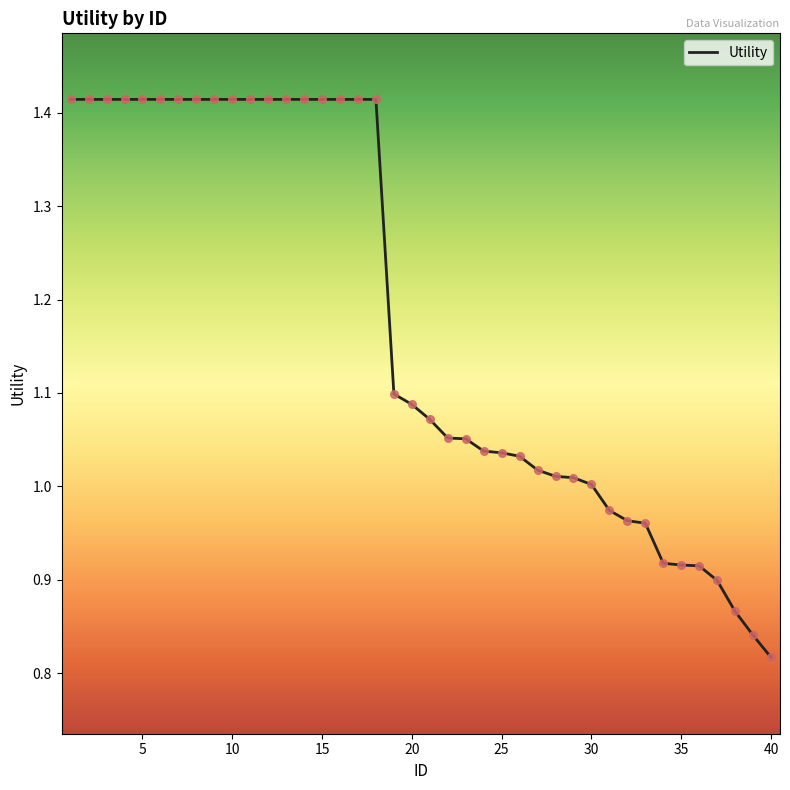

What is the difference between the maximum and minimum values?

0.6